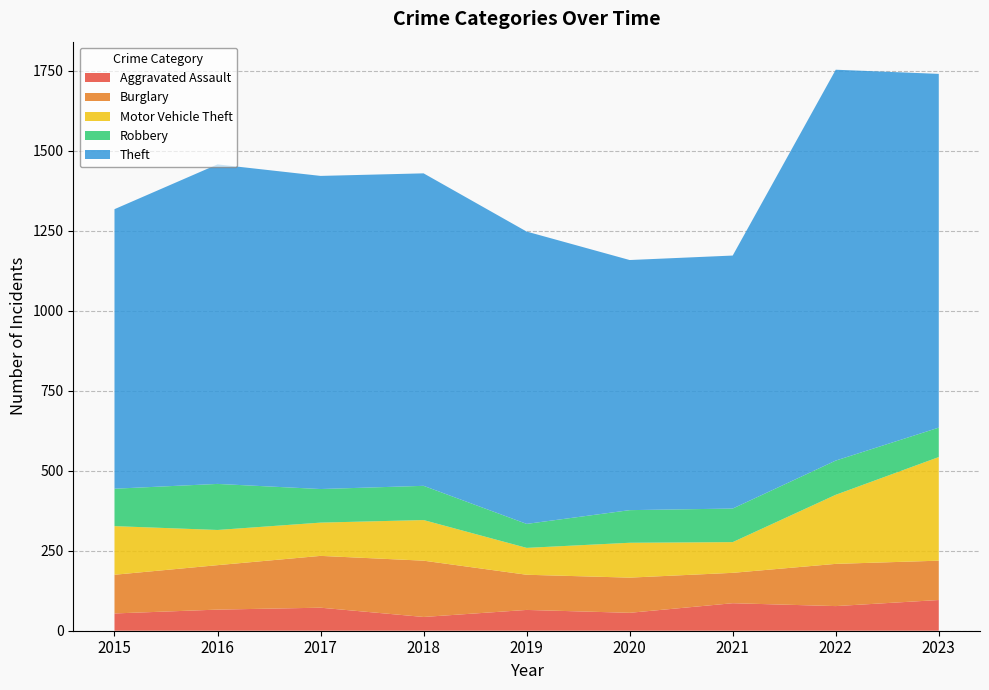

Reading right to left, list all the values displayed in this chart.

Aggravated Assault: 96	77	86	56	65	43	72	66	54
Burglary: 123	132	95	110	110	176	162	139	121
Motor Vehicle Theft: 324	216	96	109	84	127	104	110	152
Robbery: 92	107	105	102	75	107	105	144	117
Theft: 1106	1222	791	782	914	977	979	999	874